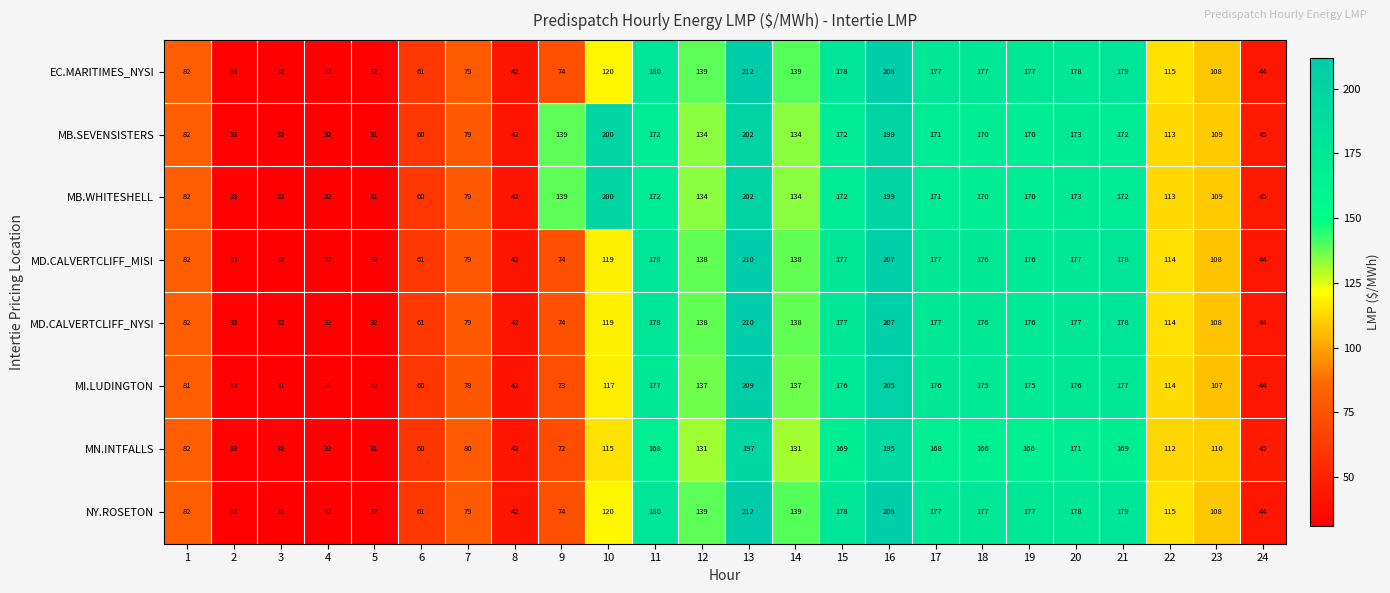

At how many categories does at least one series exceed 158?

10